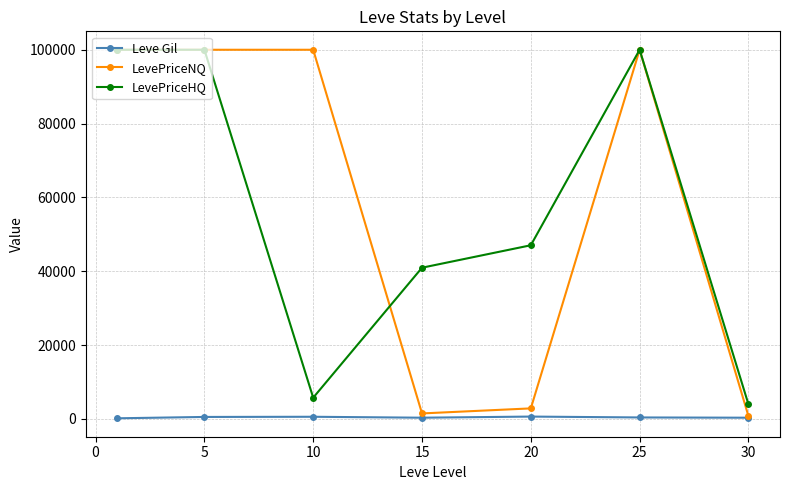

Which series has the largest total across all categories?

LevePriceNQ